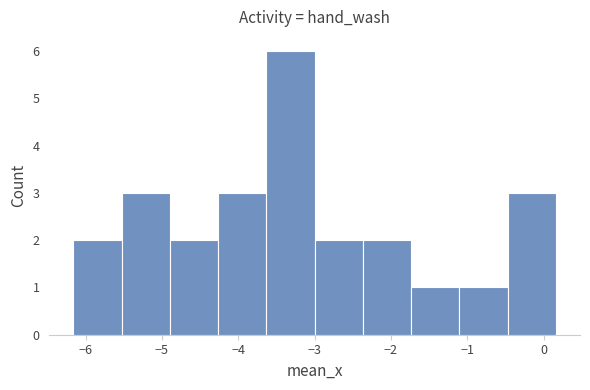

Reading left to right, list every bar in this chart as the range it spans on the x-axis followed by its height. Neither the bar edges nor the heights are printed on the chart, so give them approximately, as read against the axes.

-6.2 to -5.5: 2
-5.5 to -4.9: 3
-4.9 to -4.3: 2
-4.3 to -3.6: 3
-3.6 to -3.0: 6
-3.0 to -2.4: 2
-2.4 to -1.7: 2
-1.7 to -1.1: 1
-1.1 to -0.5: 1
-0.5 to 0.2: 3